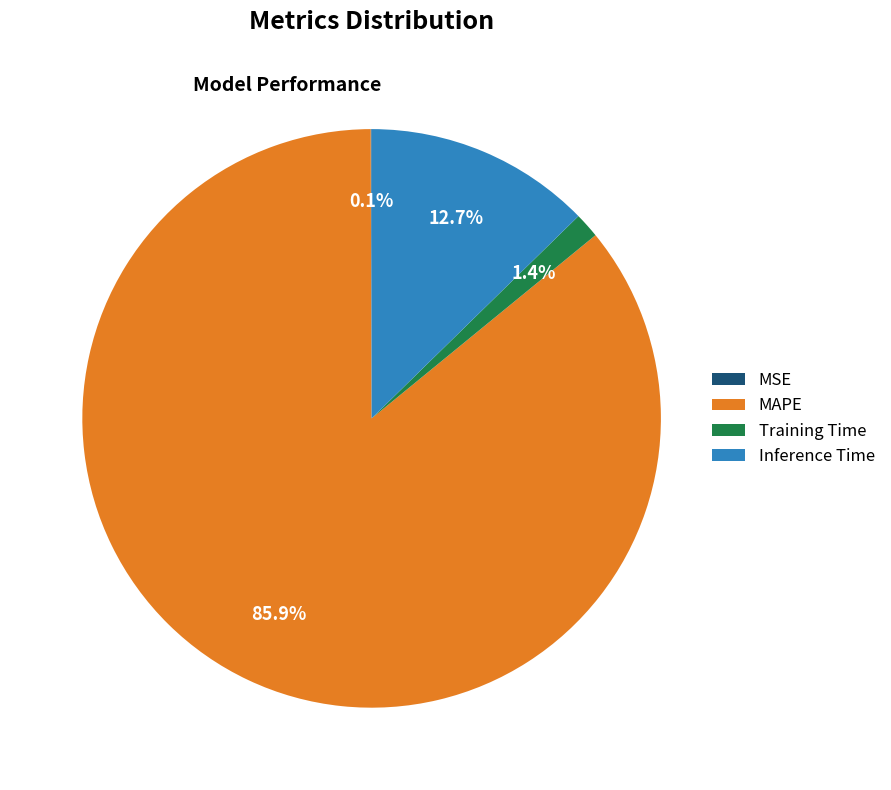

Does Inference Time account for over 50% of the chart?

No